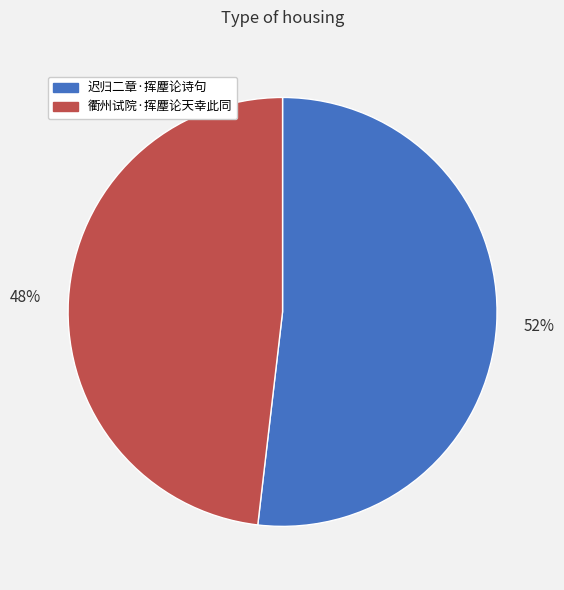

Between 衢州试院·挥麈论天幸此同 and 迟归二章·挥麈论诗句, which is larger?

迟归二章·挥麈论诗句